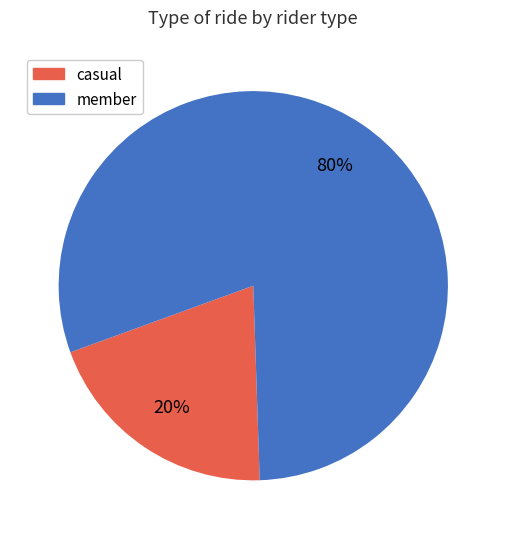

To the nearest percent, what is the average slice percentage?

50%